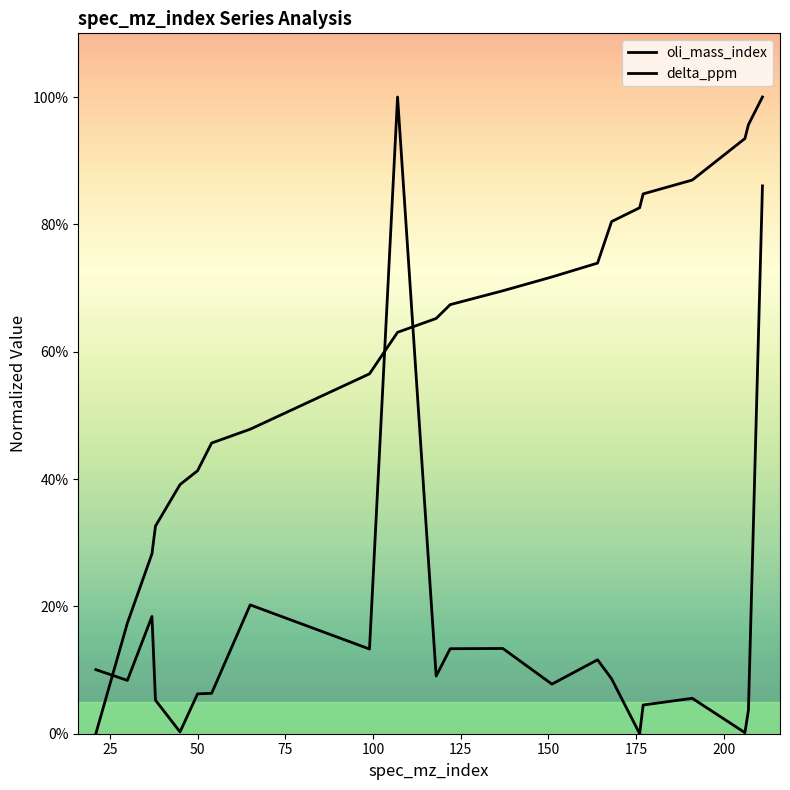

Rank the series by their average value, from lowest to highest.

delta_ppm, oli_mass_index